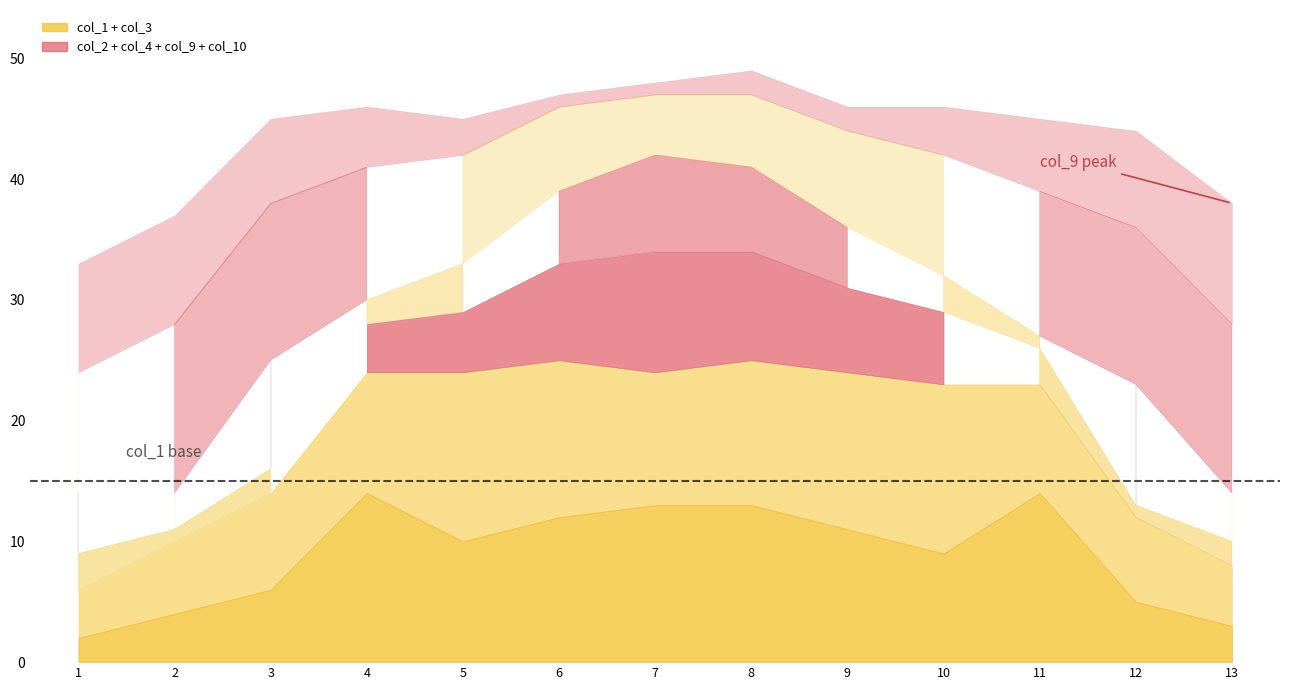

Is it true that col_3 equals 3 at 6?

False